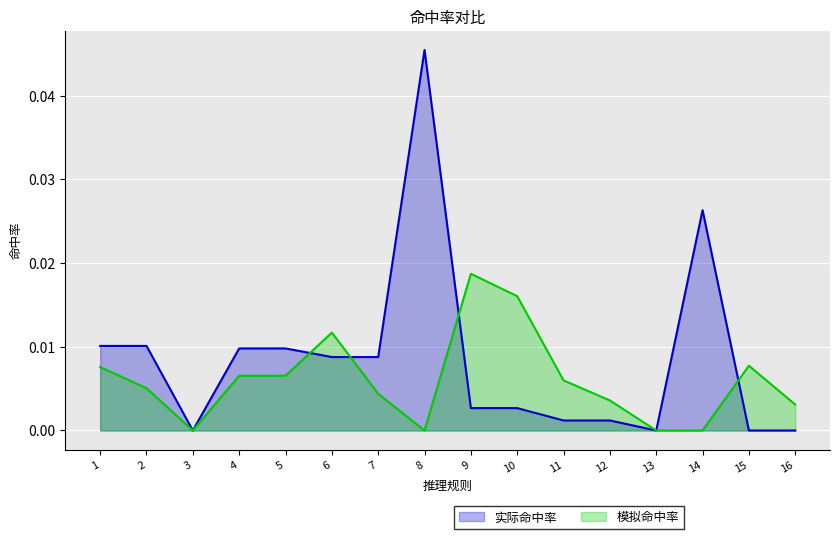

True or false: 实际命中率_line has a value of 0.0 at 13.

False